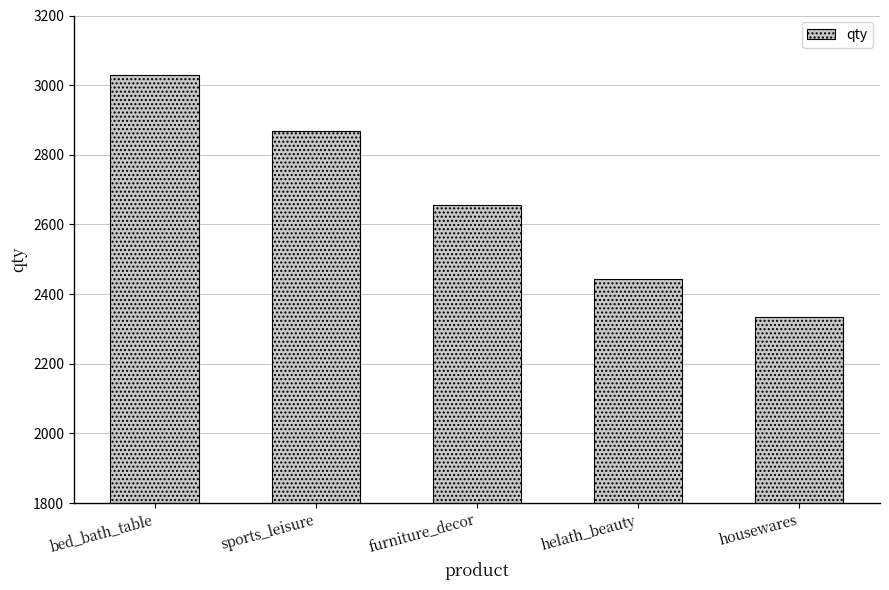

Count the number of data series in this chart.

1